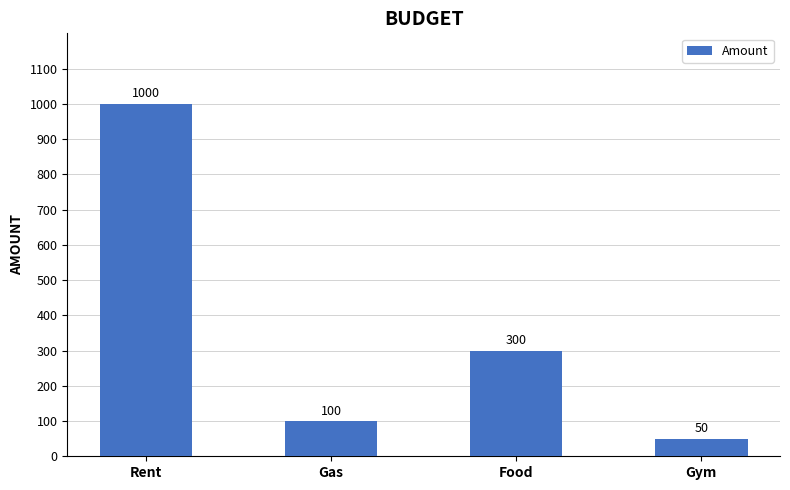

What is the difference between the values at Food and Gym?

250